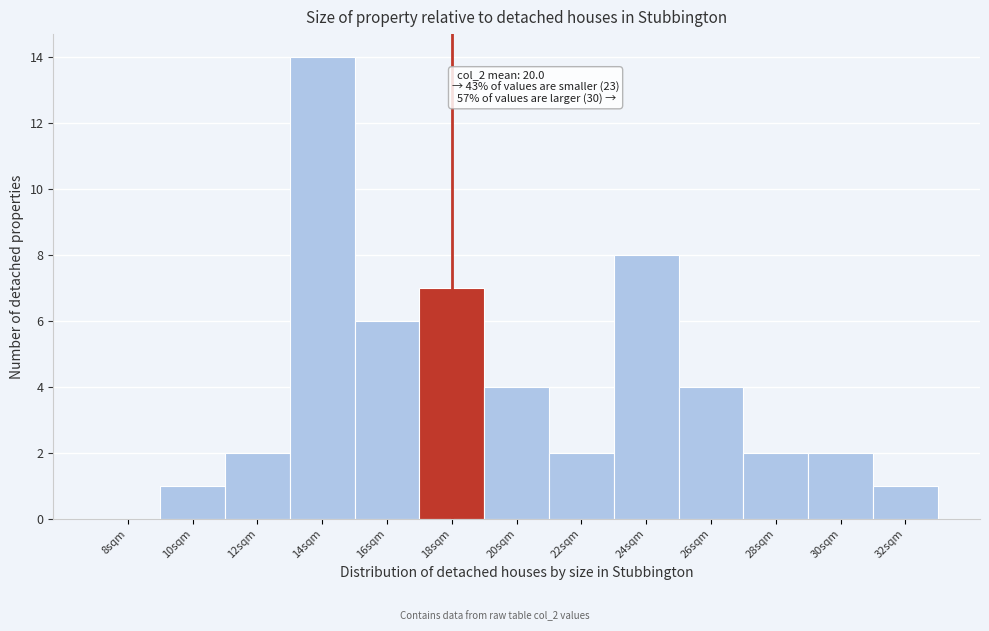

Reading left to right, extract all data points from this chart.

8sqm=0	10sqm=1	12sqm=2	14sqm=14	16sqm=6	18sqm=7	20sqm=4	22sqm=2	24sqm=8	26sqm=4	28sqm=2	30sqm=2	32sqm=1